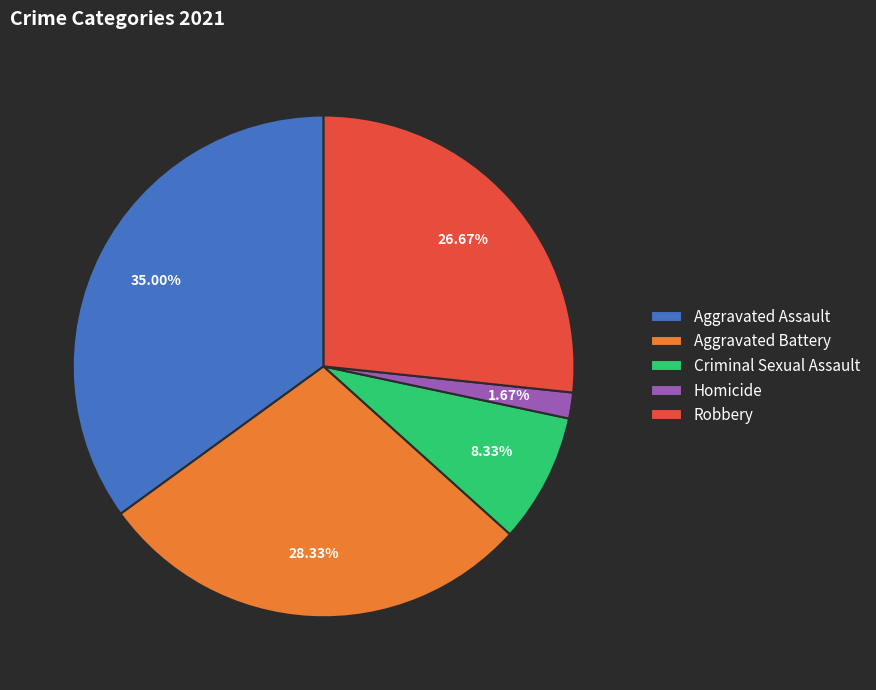

The Robbery slice represents 27% of the pie. True or false?

True